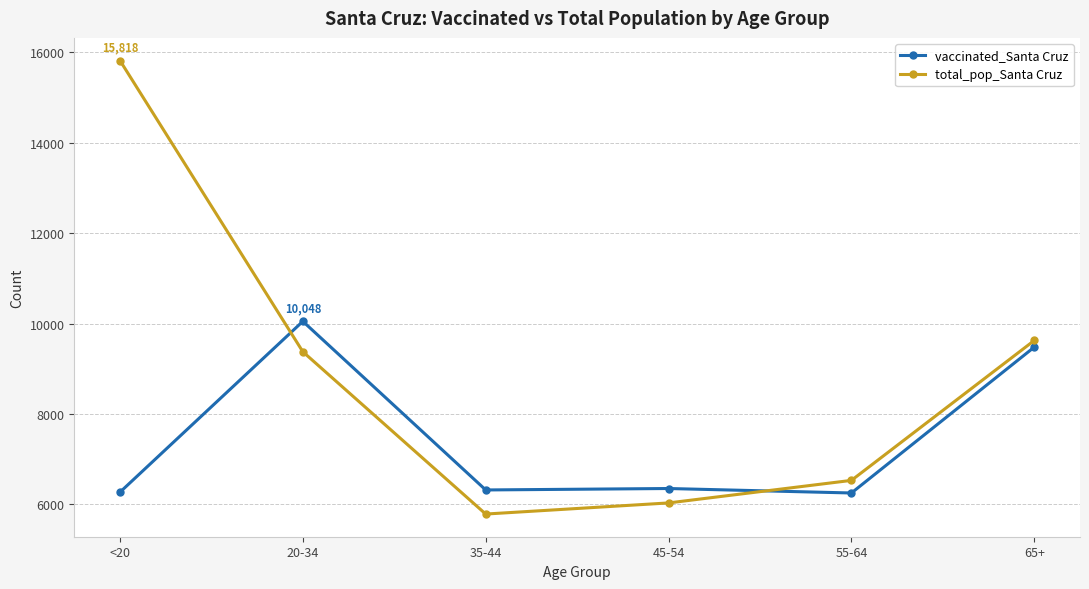

After their last crossing, which series has the higher values: vaccinated_Santa Cruz or total_pop_Santa Cruz?

total_pop_Santa Cruz